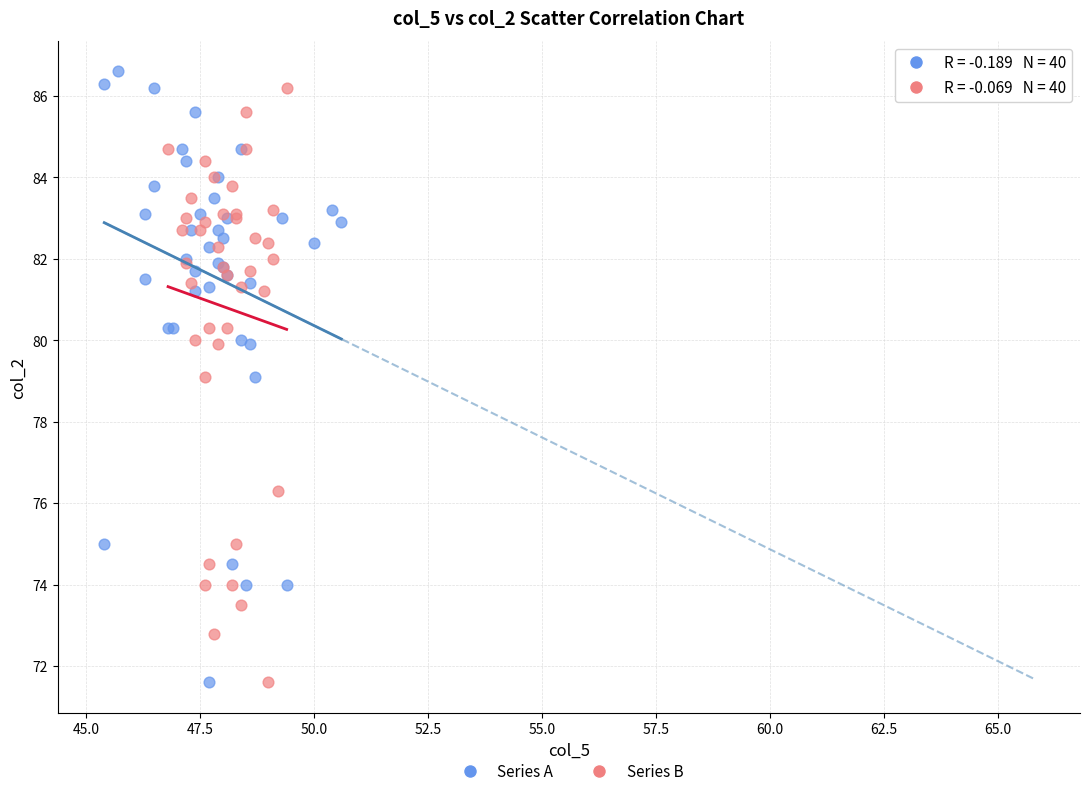

Which series has the largest Y range (max minus min)?

Series A